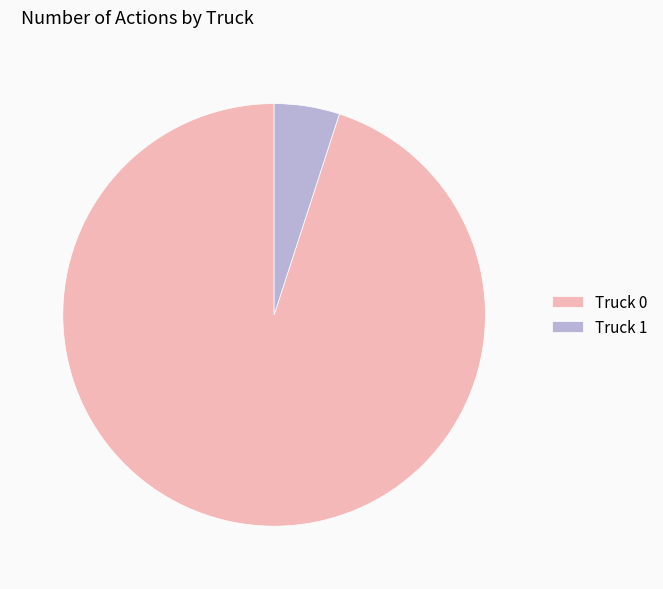

How many slices are in this pie chart?

2